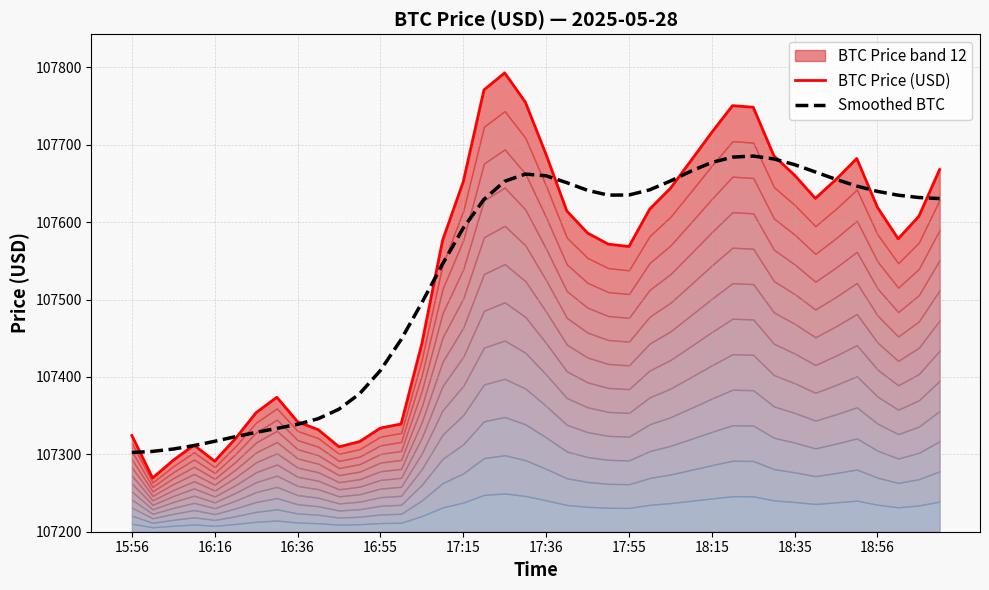

What is the sum of the Smoothed BTC values at 23 and 18?

215287.6